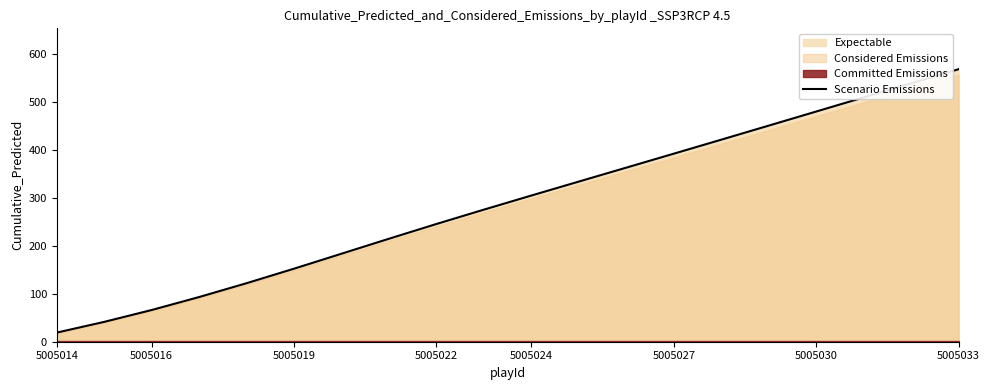

The value of Scenario Emissions at 5005024 is 304.5. True or false?

True